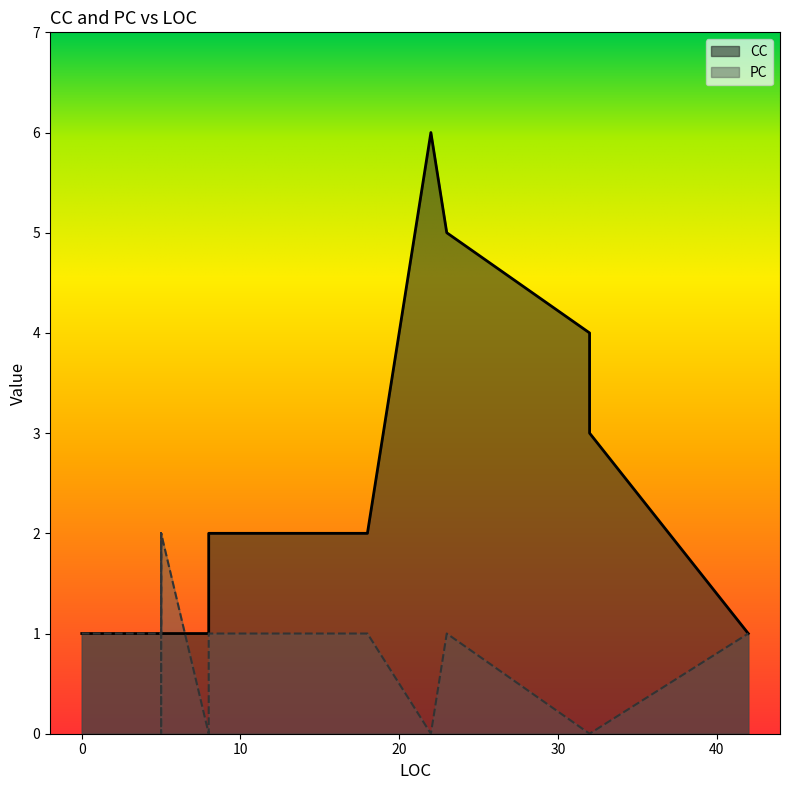

What is the difference between the CC values at 23 and 22?

1